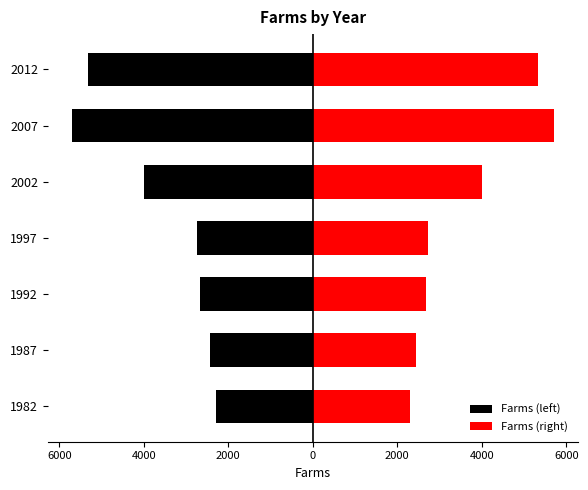

At 1992, list the series in order from smallest to largest.

Farms (left), Farms (right)